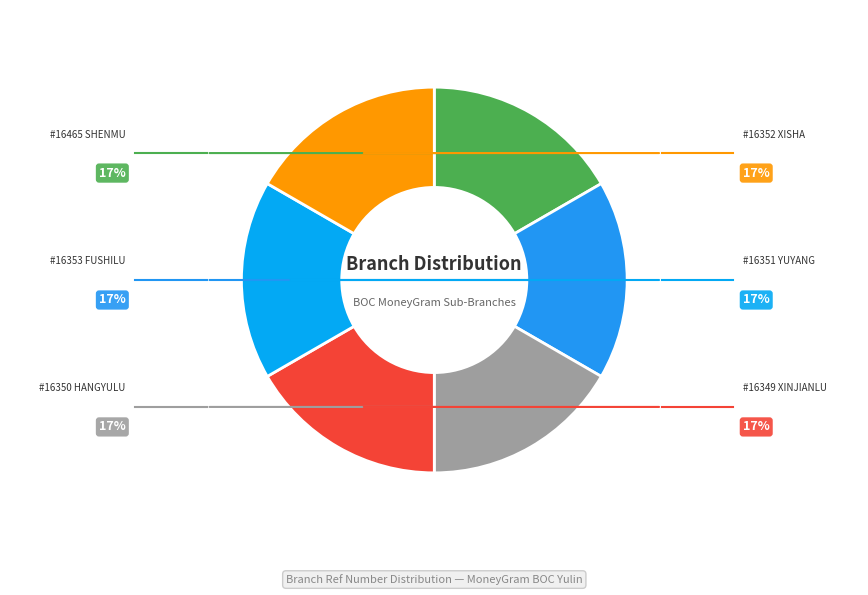

How many slices are in this pie chart?

6